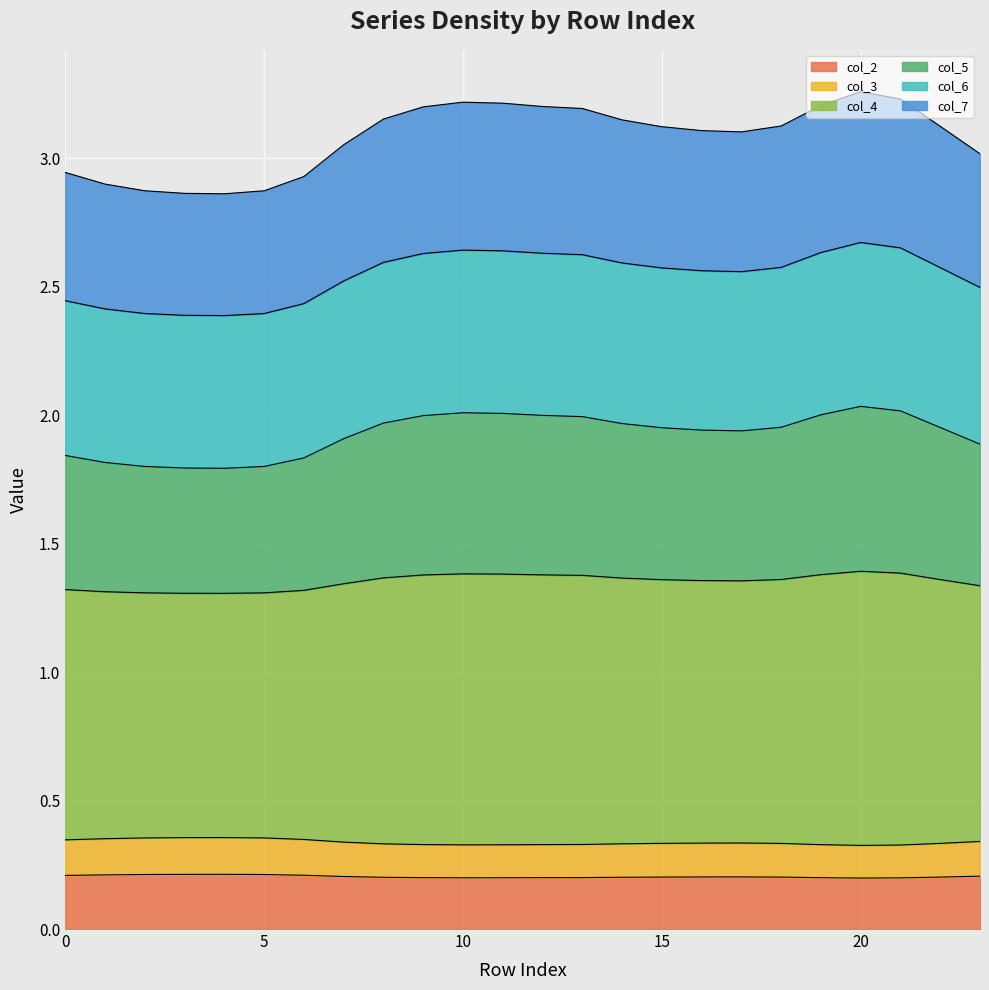

Where is the first local minimum for col_2?

10